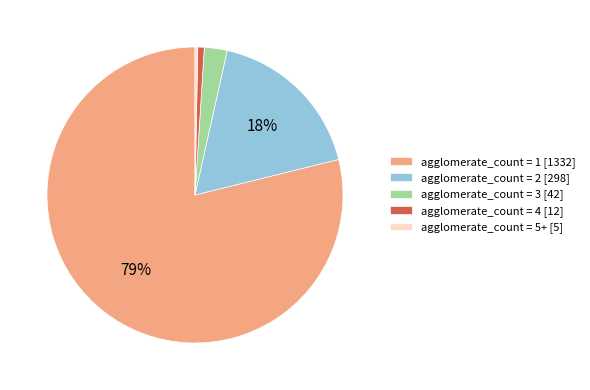

To the nearest percent, what percentage of the pie is agglomerate_count = 1 [1332]?

79%